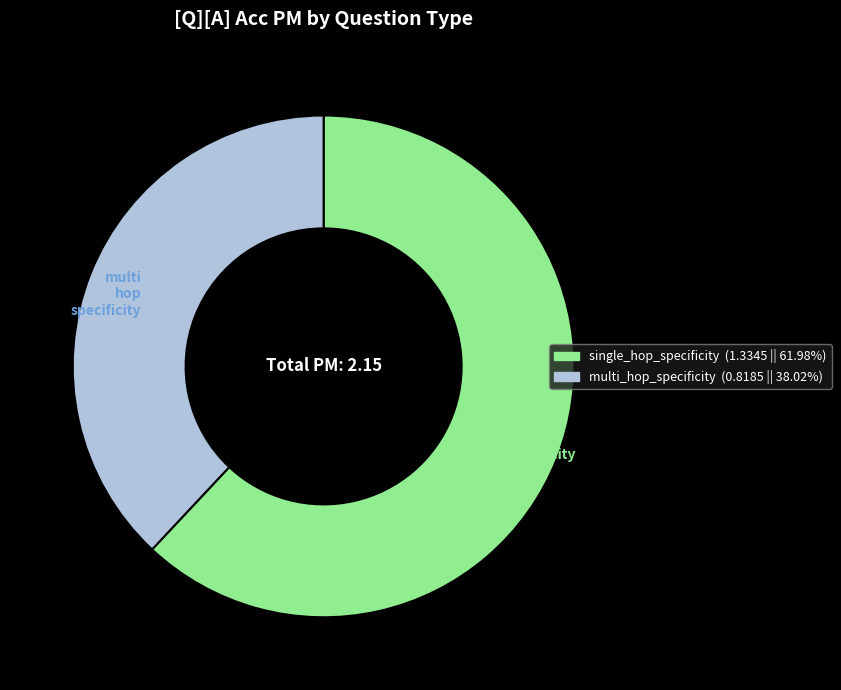

Approximately how many times larger is the value at multi_hop_specificity compared to single_hop_specificity?

0.6